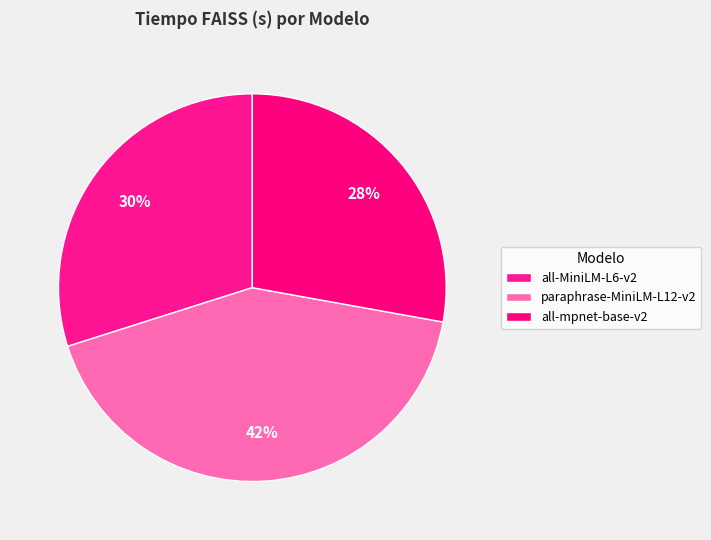

Which category has the biggest portion of the pie?

paraphrase-MiniLM-L12-v2